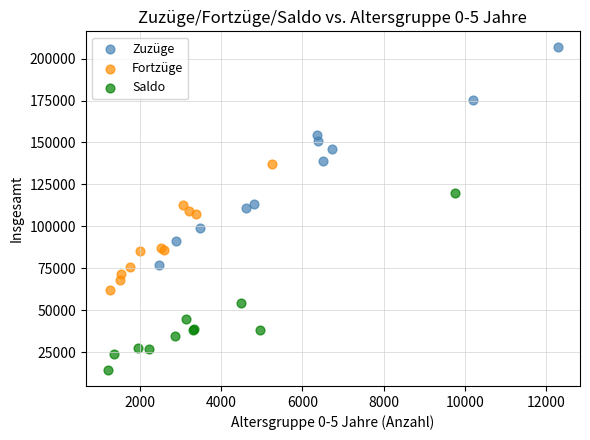

Which series has the widest spread of Y values?

Zuzüge